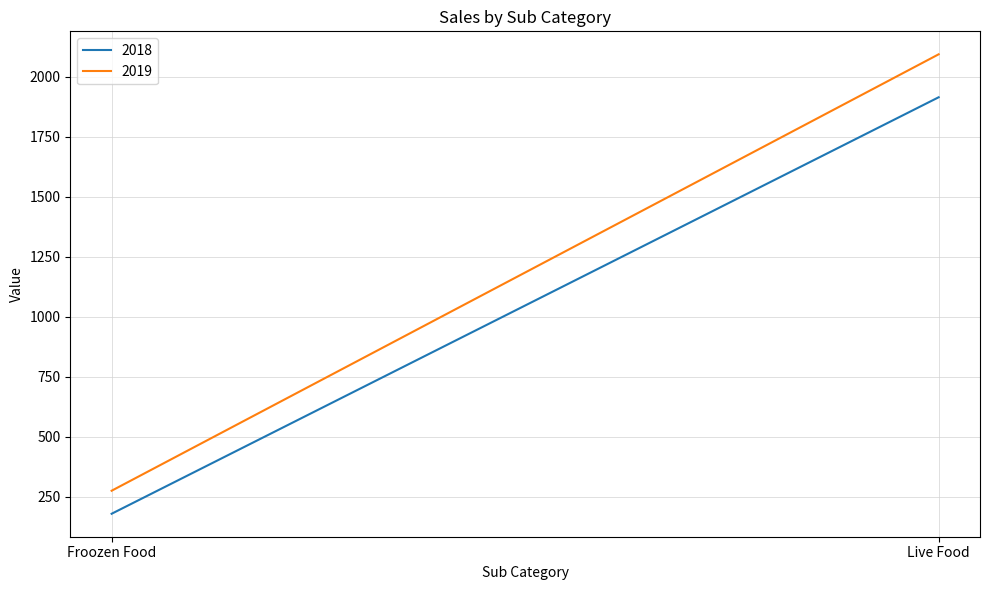

Reading right to left, extract all data points from this chart.

2018: Live Food=1914.0	Froozen Food=179.2
2019: Live Food=2093.0	Froozen Food=275.1